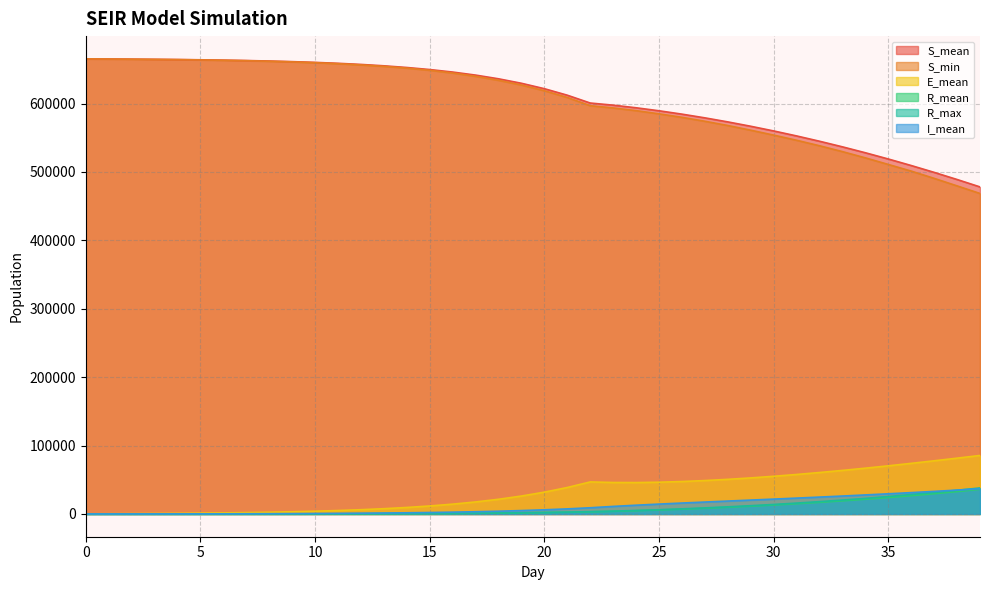

How many values in the R_mean series exceed 2003?

20